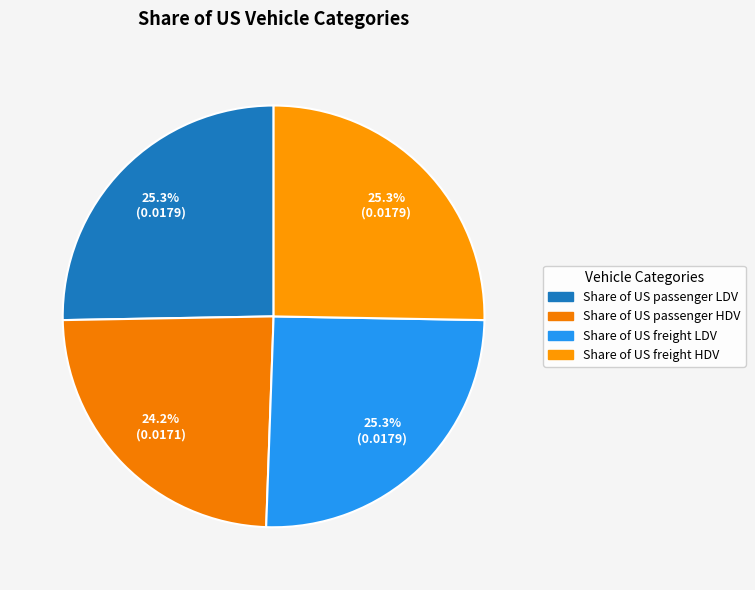

Does any single category account for the majority?

No